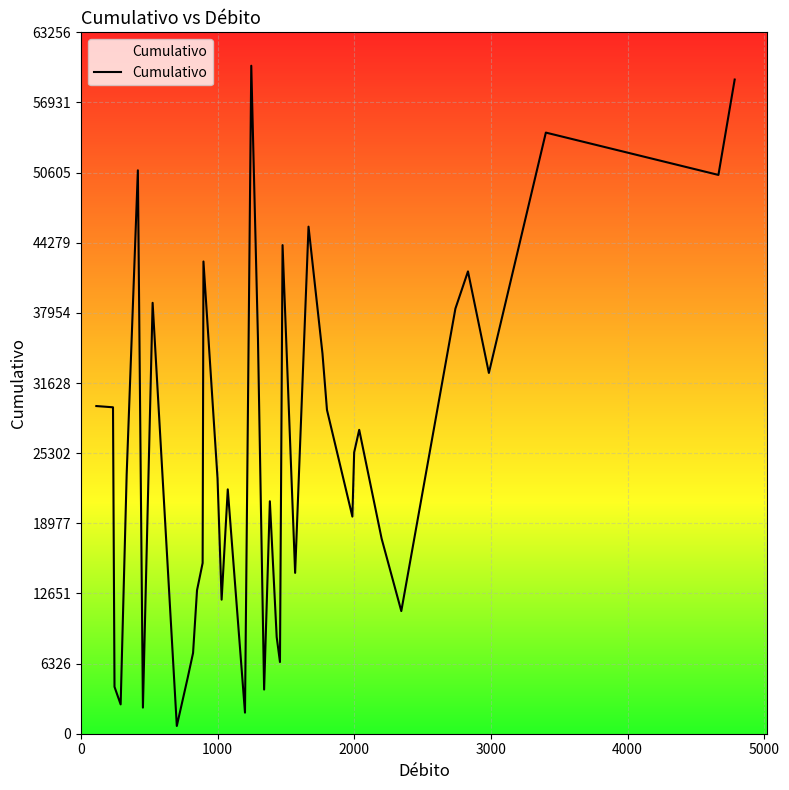

Does the chart display data point markers on the line(s)?

No